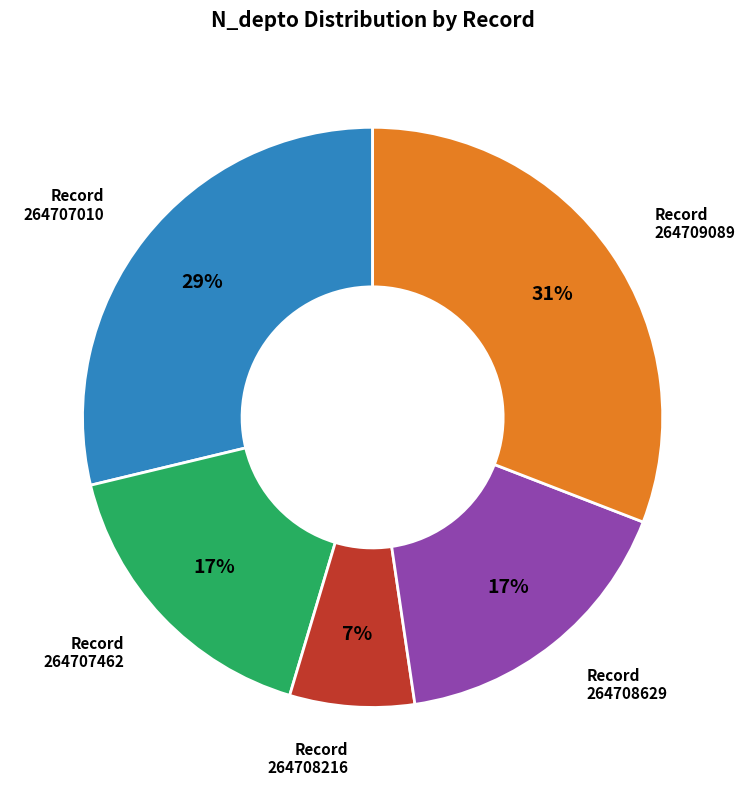

The Record 264707462 slice represents 30% of the pie. True or false?

False